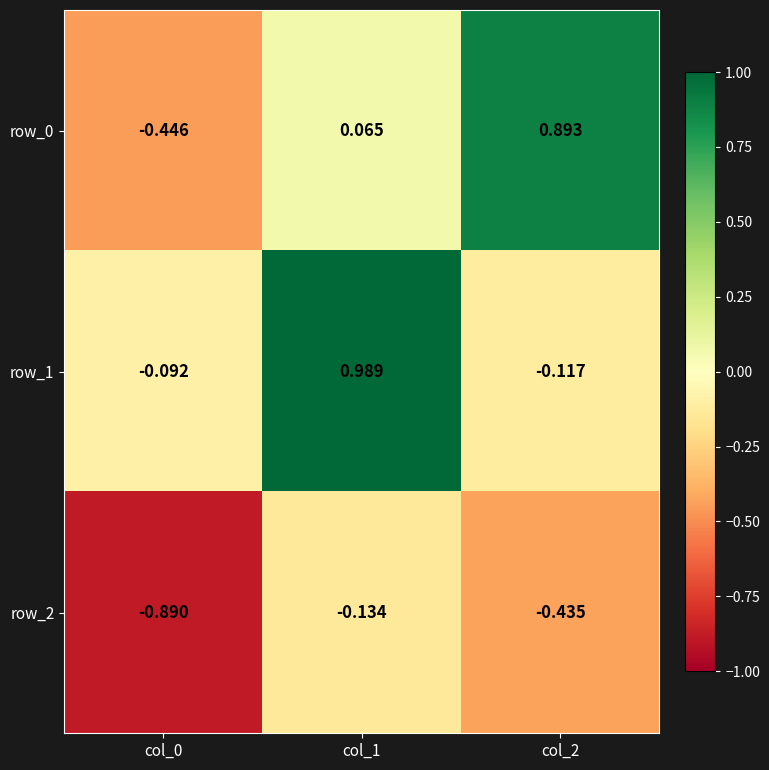

What is the difference between the highest and lowest values at col_0?

0.8